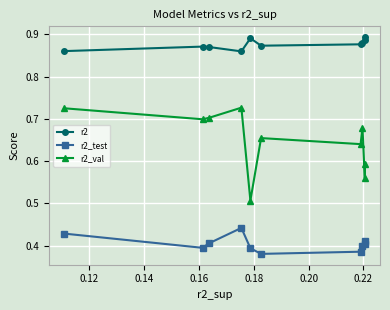

Which series has the largest range (max minus min)?

r2_val